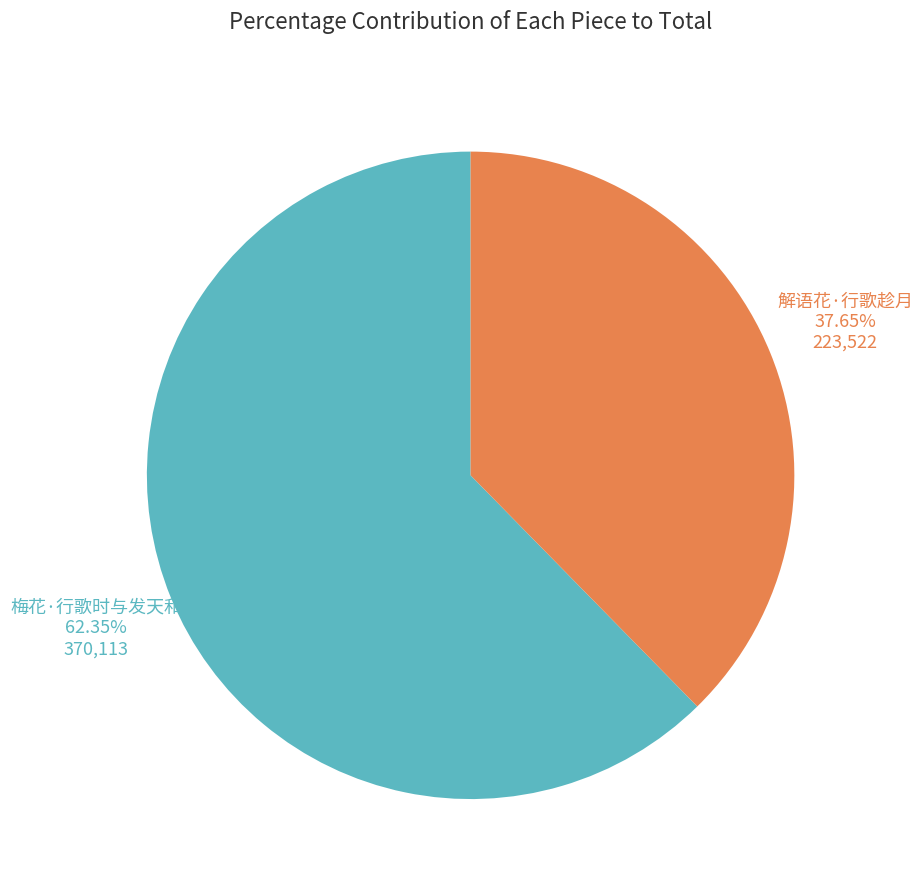

Does any single category account for the majority?

Yes